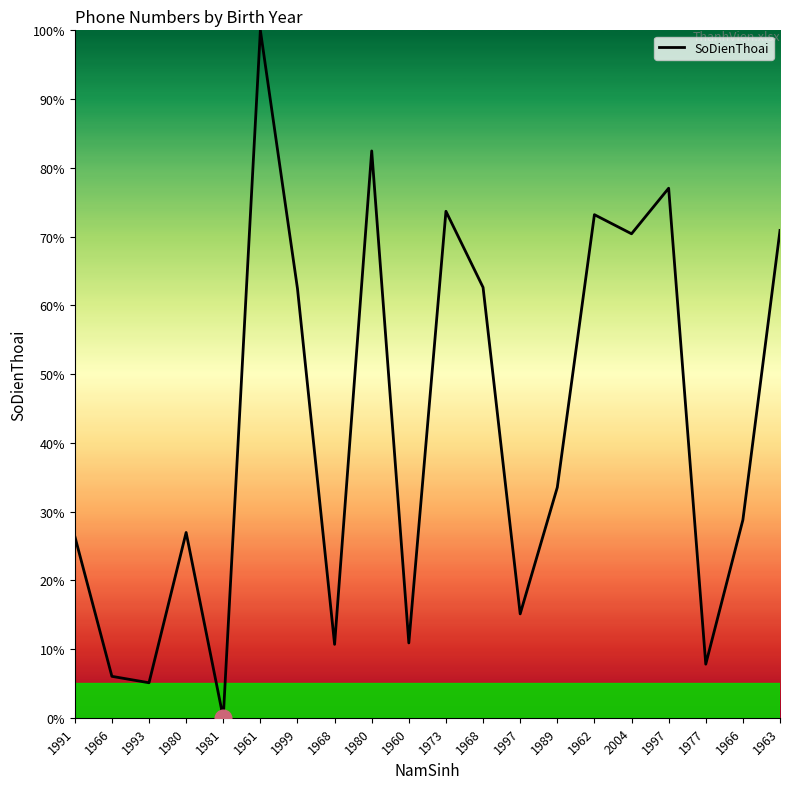

How many values are above zero?

19